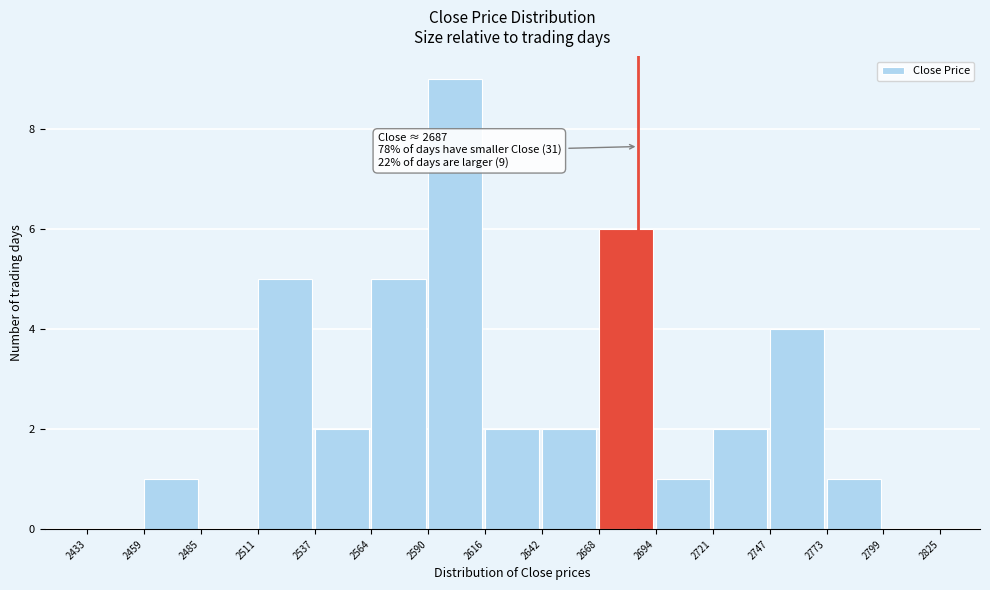

Which range on the x-axis has the tallest bar?

2590 to 2616